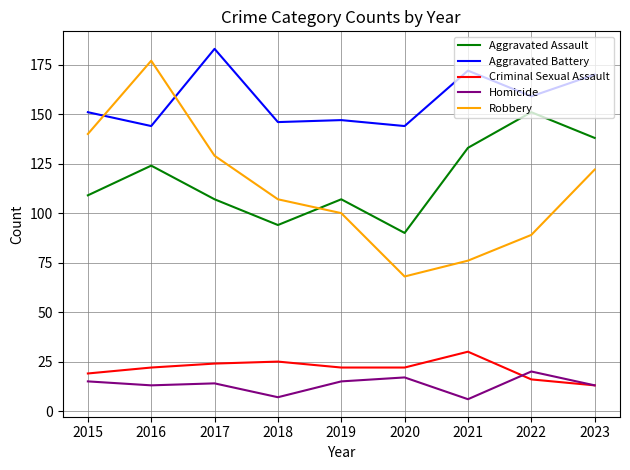

What is the lowest value of the Robbery series?

68